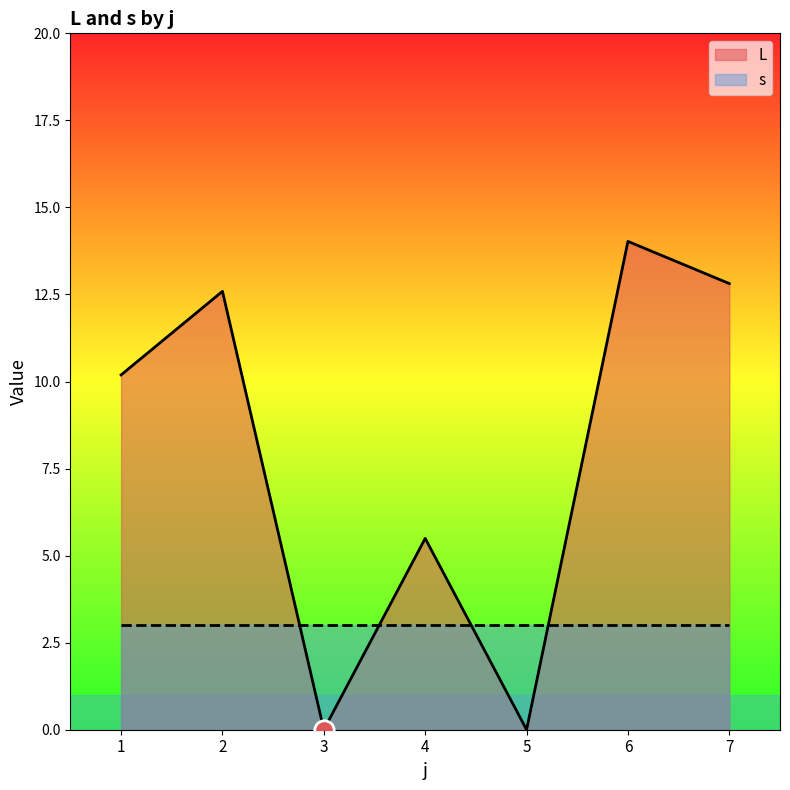

Is it true that L equals 21.1 at 7?

False